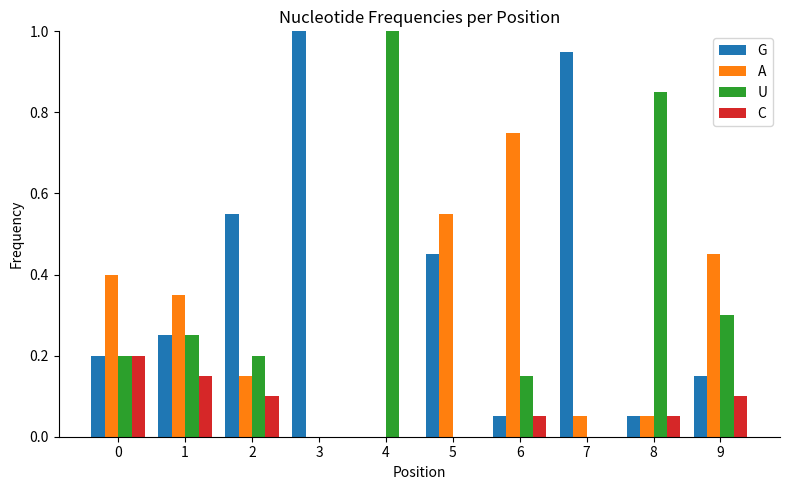

The value of A at 5 is 0.9. True or false?

False